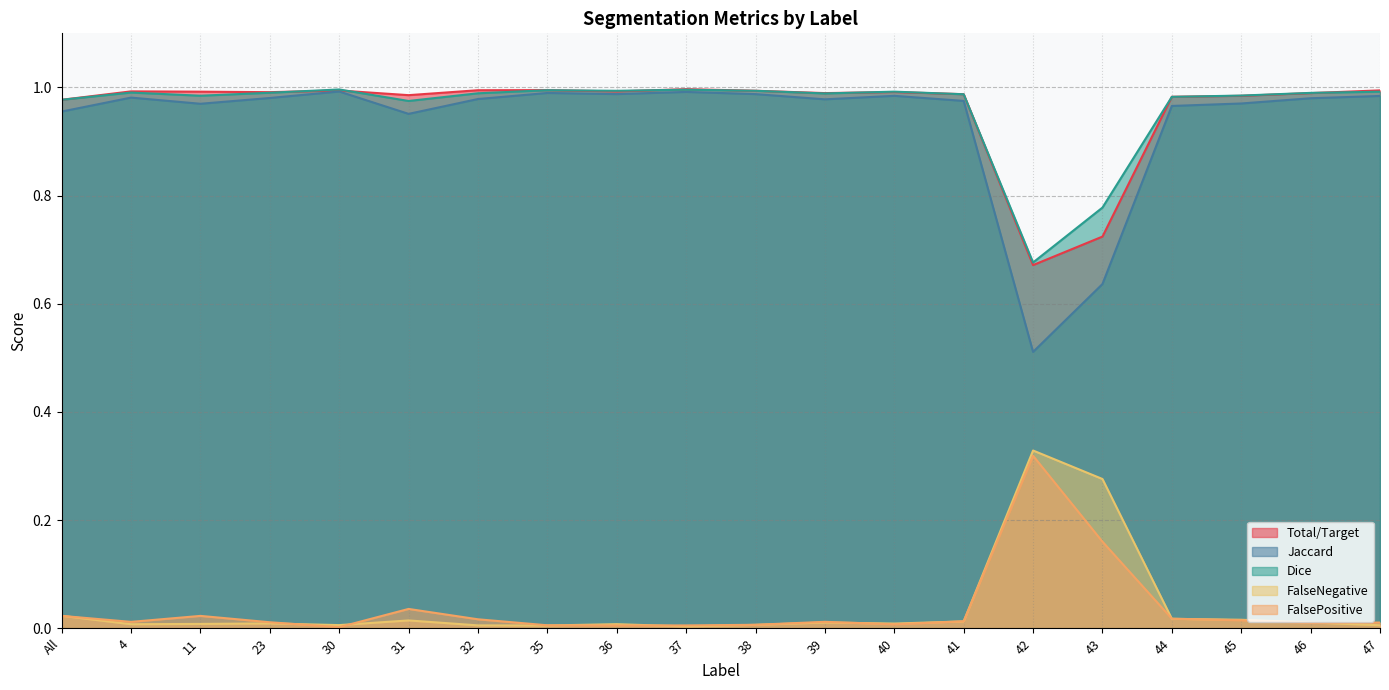

Is it true that Dice equals 0.4 at 43?

False